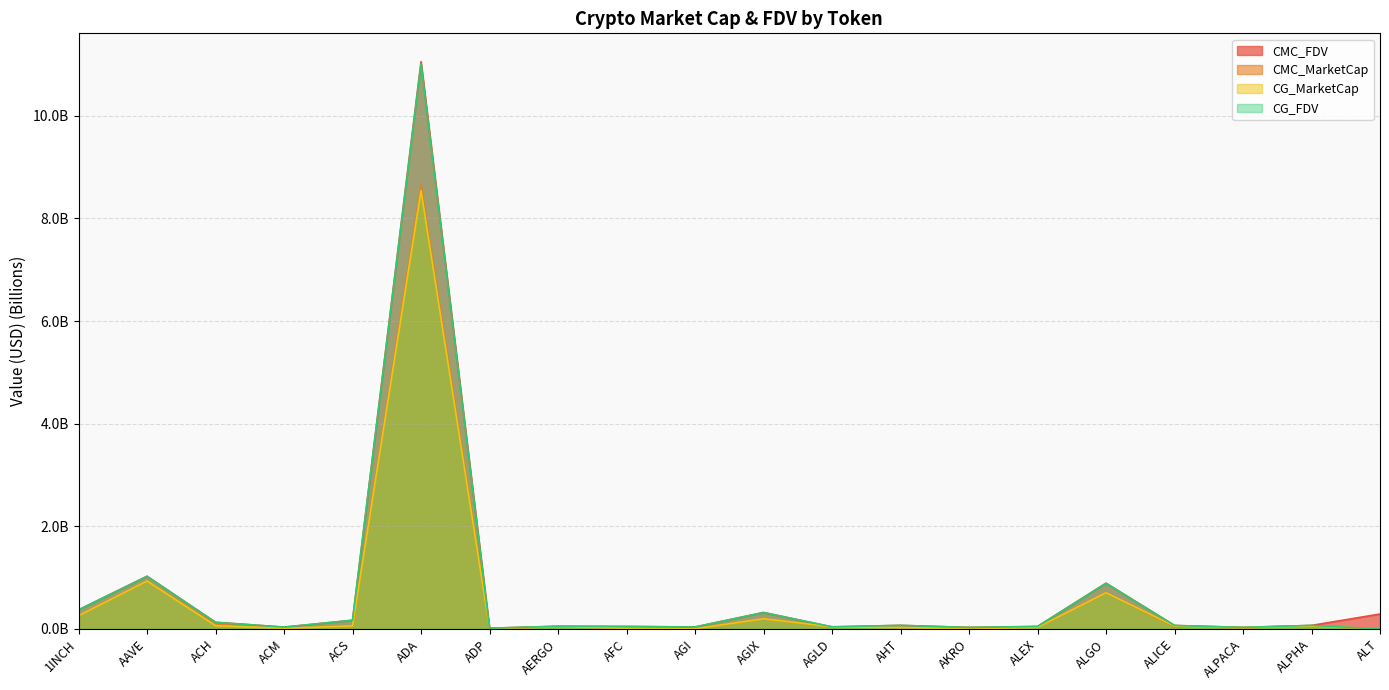

The CMC_FDV series shows 0.0 at AGLD. True or false?

False